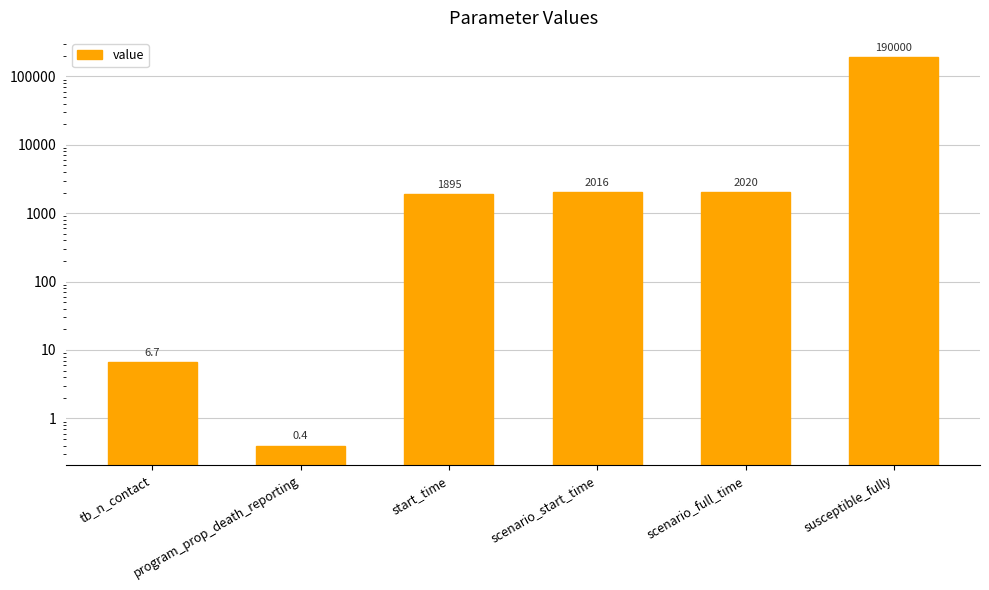

What position from the right is start_time?

4